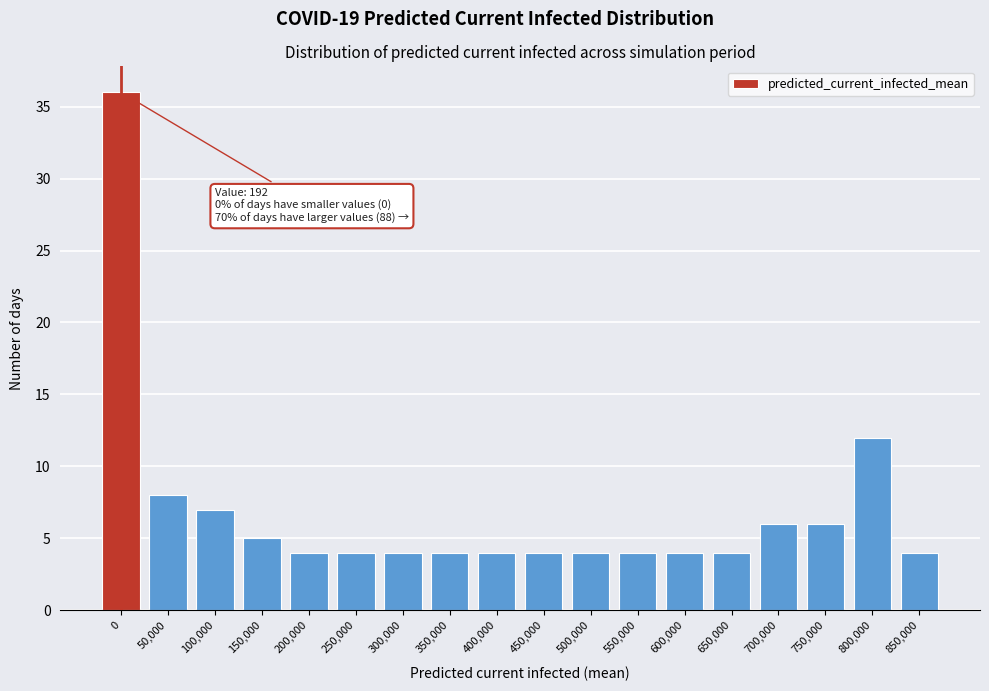

Reading left to right, transcribe all the data shown in this chart.

0=36	50,000=8	100,000=7	150,000=5	200,000=4	250,000=4	300,000=4	350,000=4	400,000=4	450,000=4	500,000=4	550,000=4	600,000=4	650,000=4	700,000=6	750,000=6	800,000=12	850,000=4